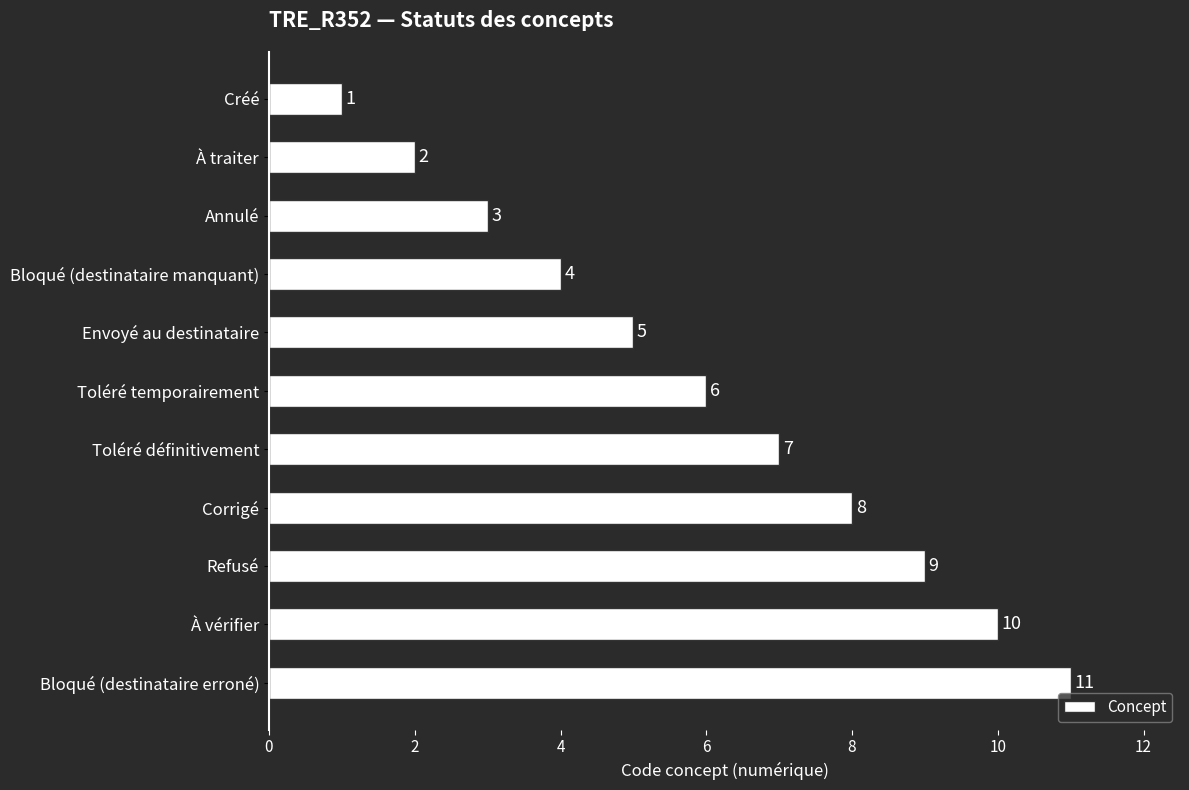

How many bars are there in total?

11